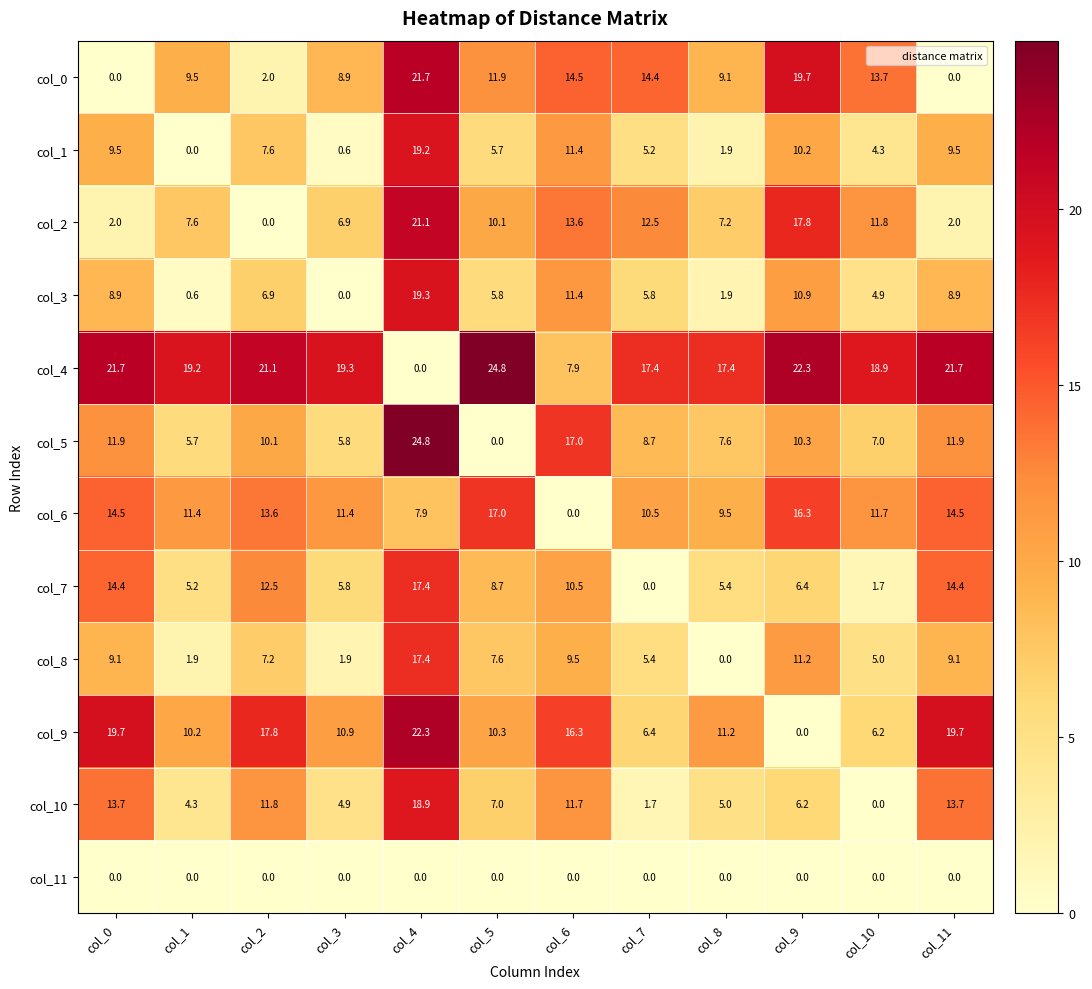

What is the spread (max minus min) of values at col_3?

19.3